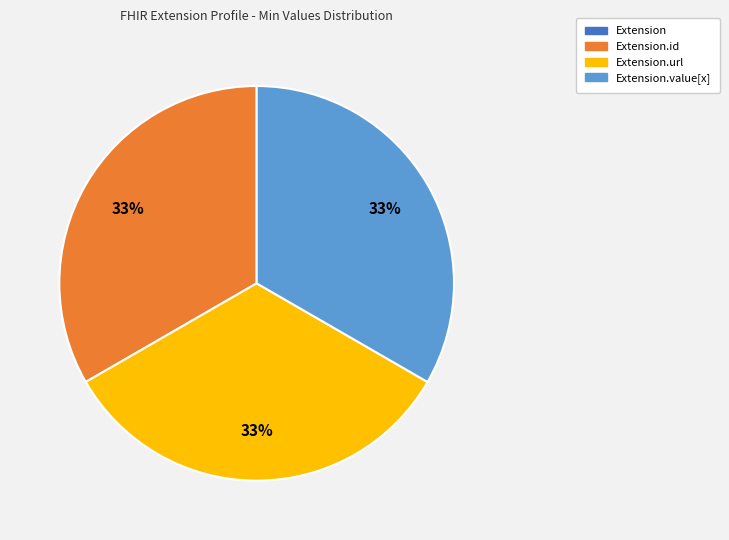

Is there a majority slice in this chart?

No